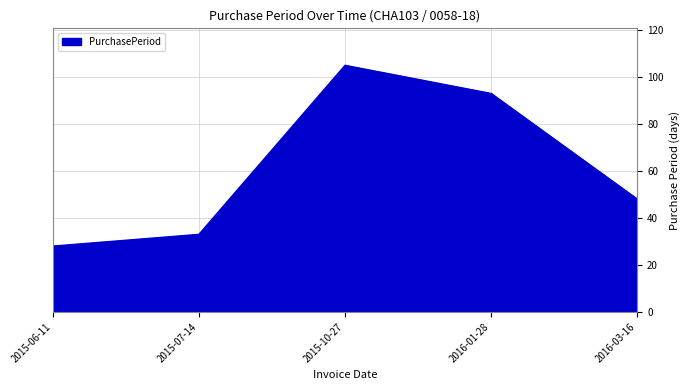

What position from the left is 2015-10-27?

3